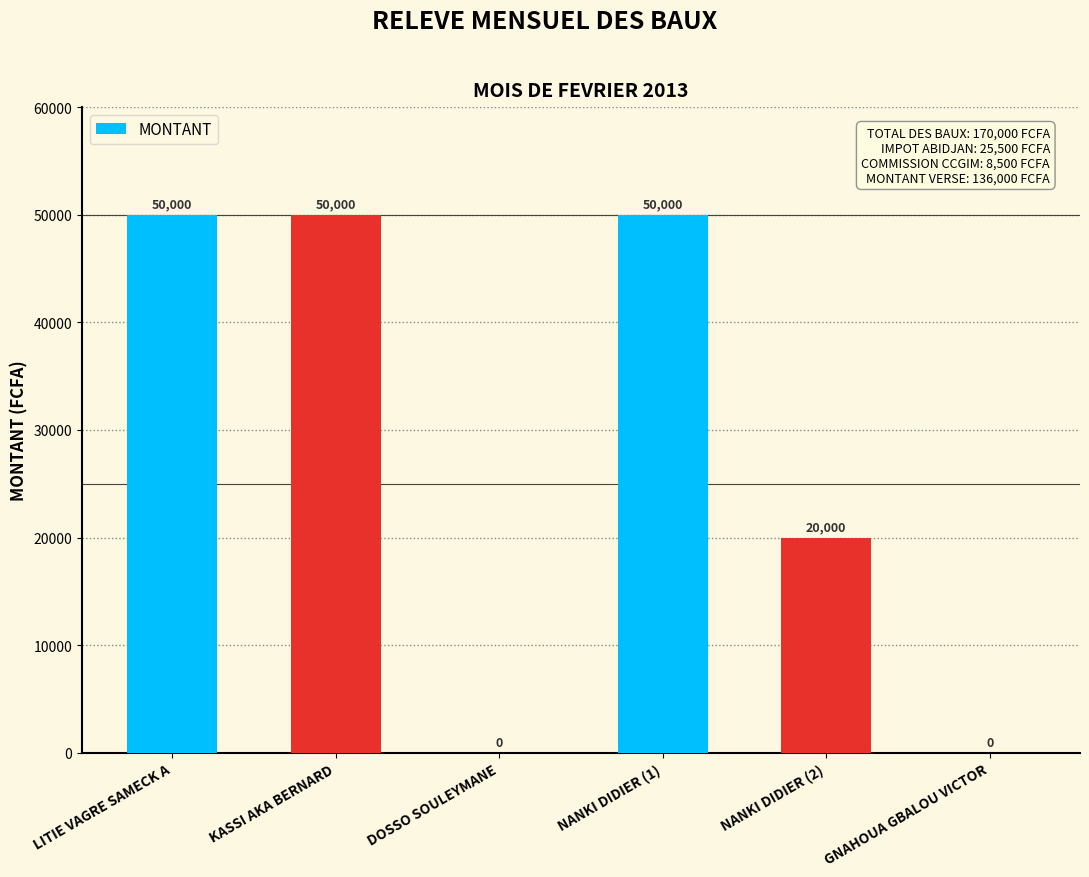

Approximately how many times larger is the value at KASSI AKA BERNARD compared to LITIE VAGRE SAMECK A?

1.0